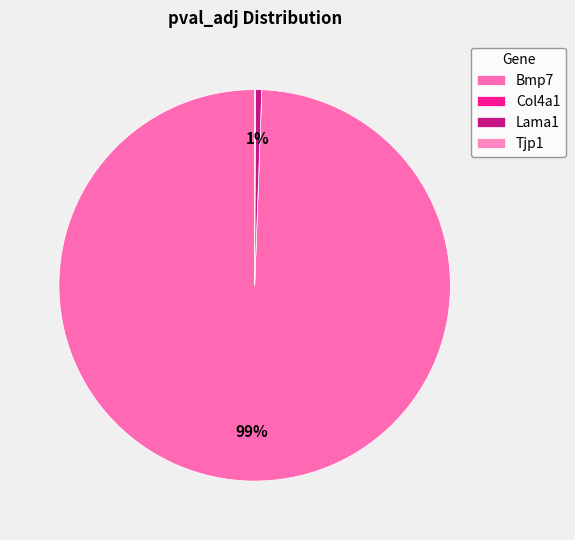

The Lama1 slice represents 11% of the pie. True or false?

False